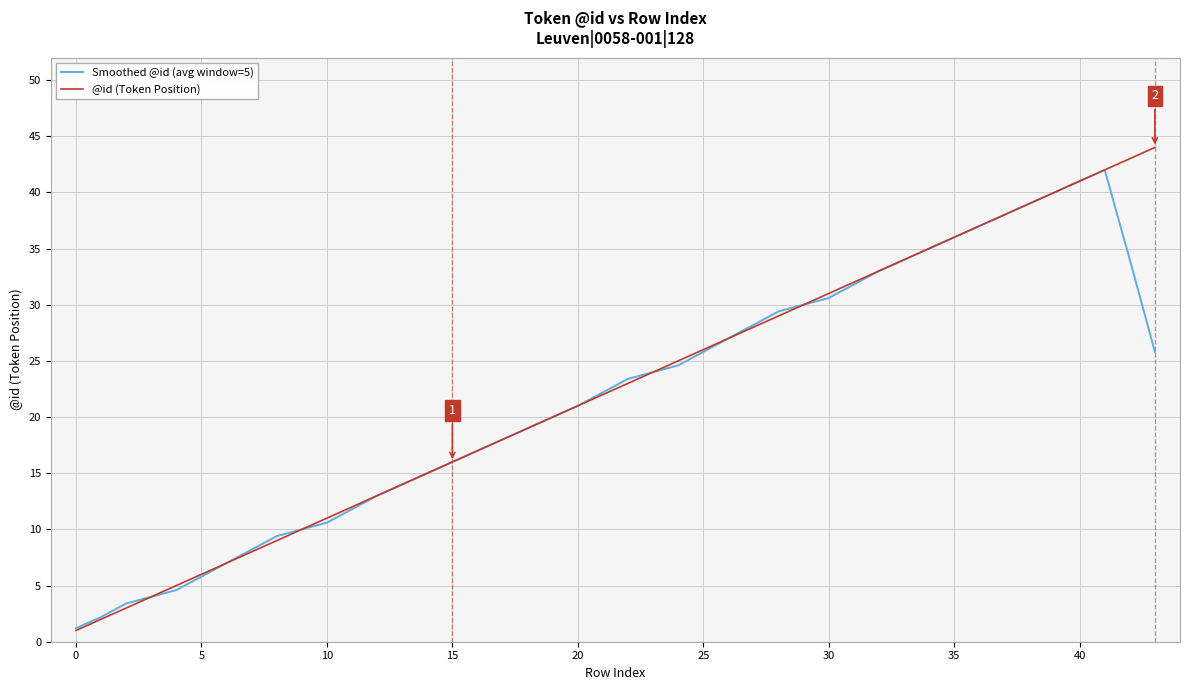

Which series has the widest spread of values?

@id (Token Position)